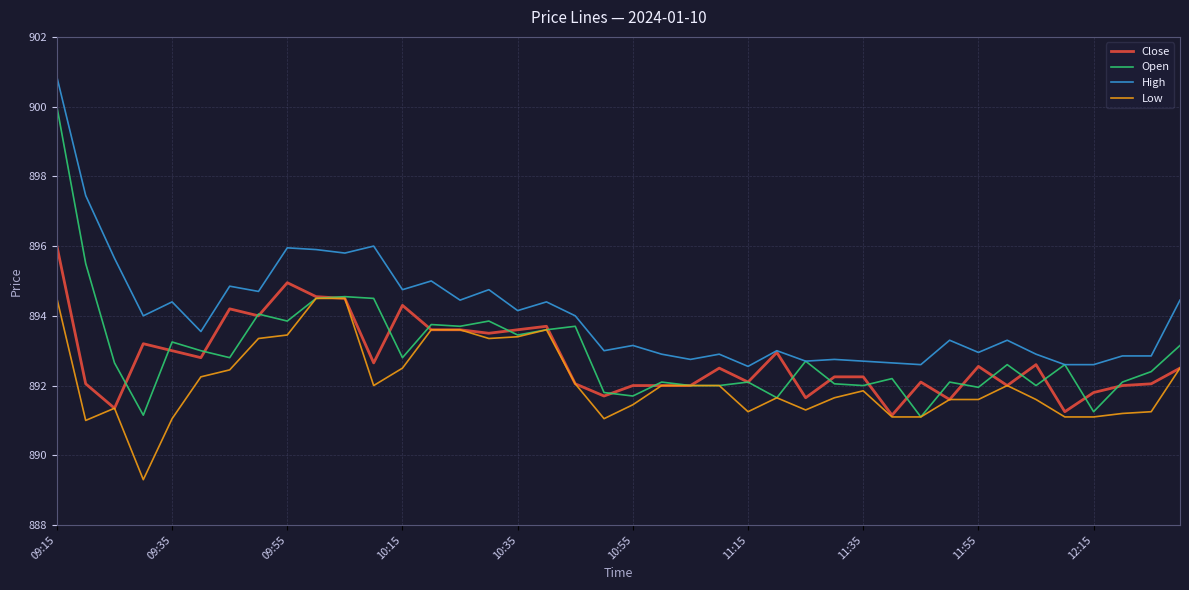

Rank the series by their maximum value, from lowest to highest.

Low, Close, Open, High